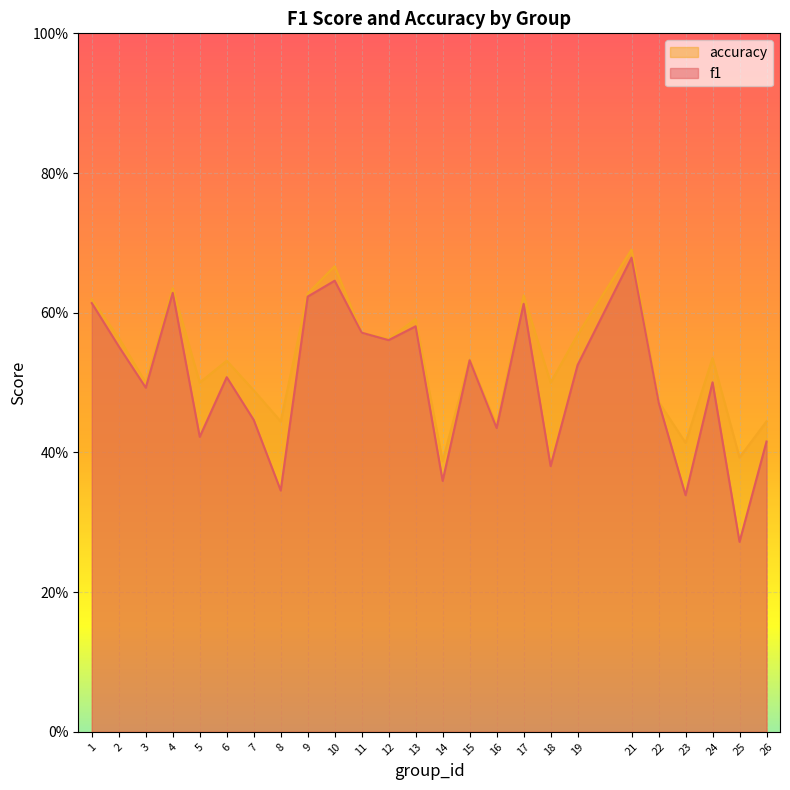

What is the value of the accuracy point at the 22nd from the left?

0.4